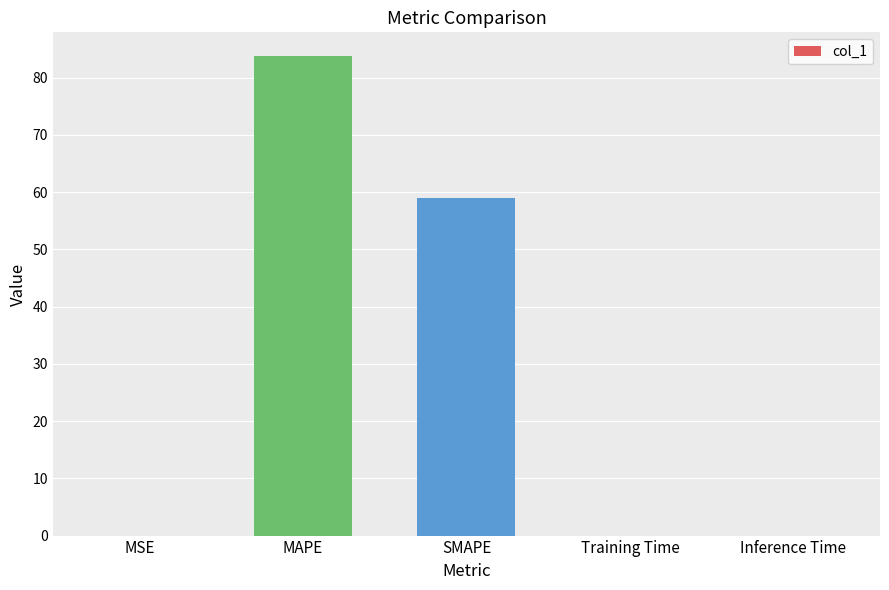

What is the sum of all values?

142.8